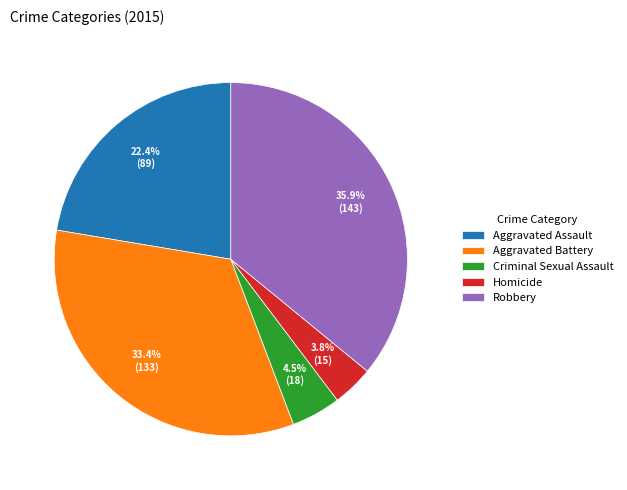

Rank the categories by value from highest to lowest.

Robbery, Aggravated Battery, Aggravated Assault, Criminal Sexual Assault, Homicide